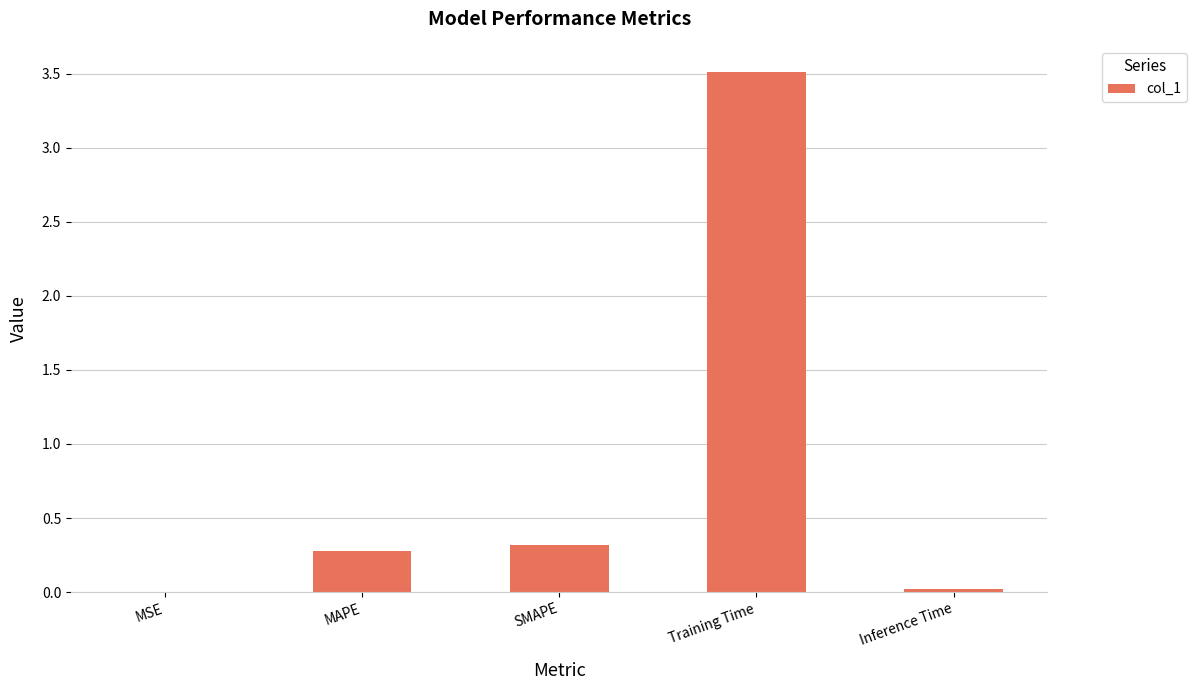

What is the average value?

0.8